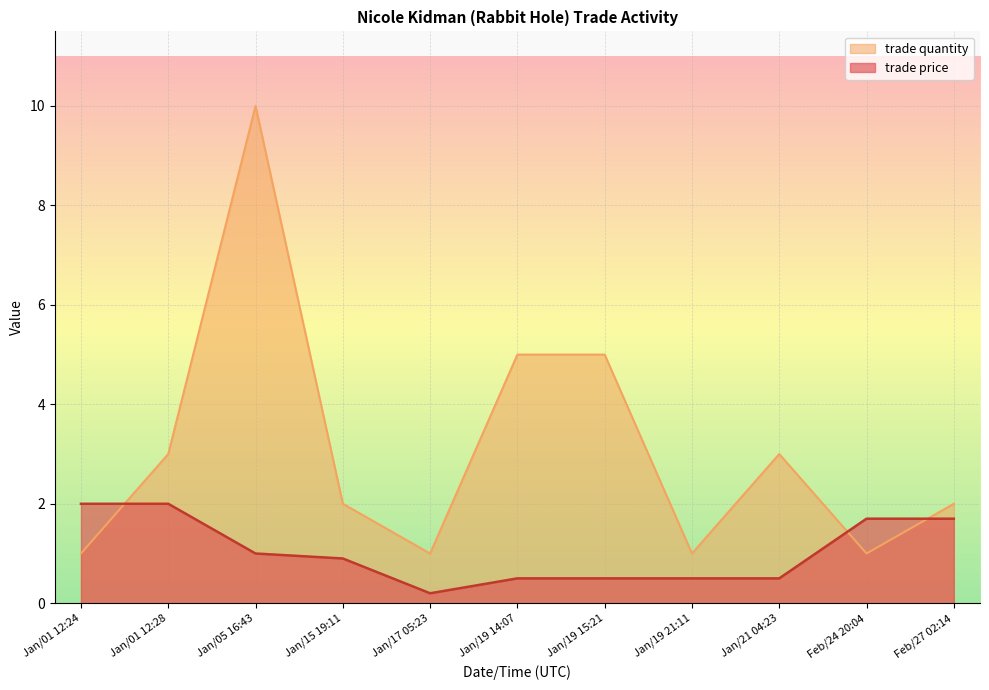

Rank the series by their average value, from highest to lowest.

trade quantity, trade price